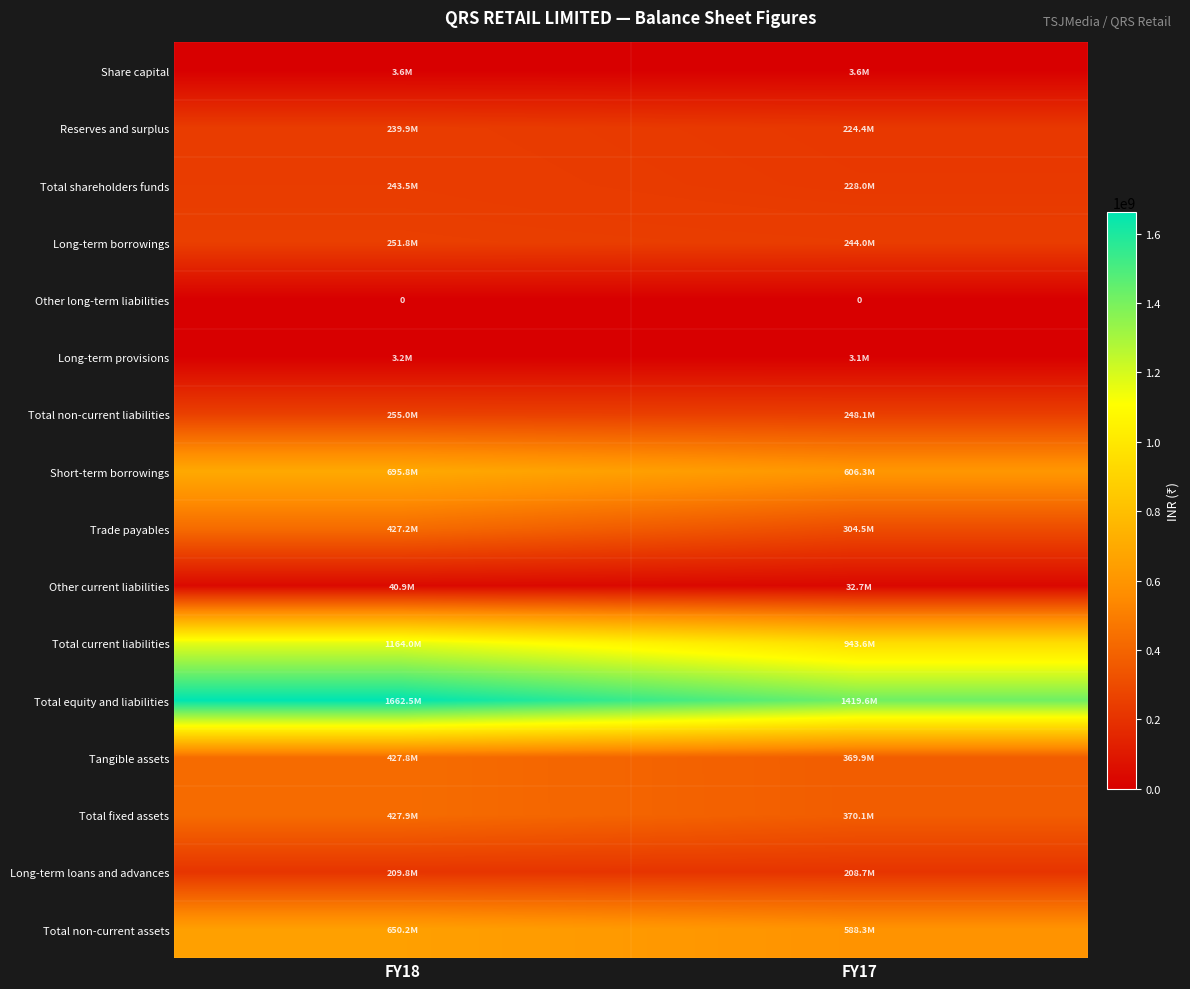

What is the approximate value of Total shareholders funds at FY18, to the nearest 50?

243454750